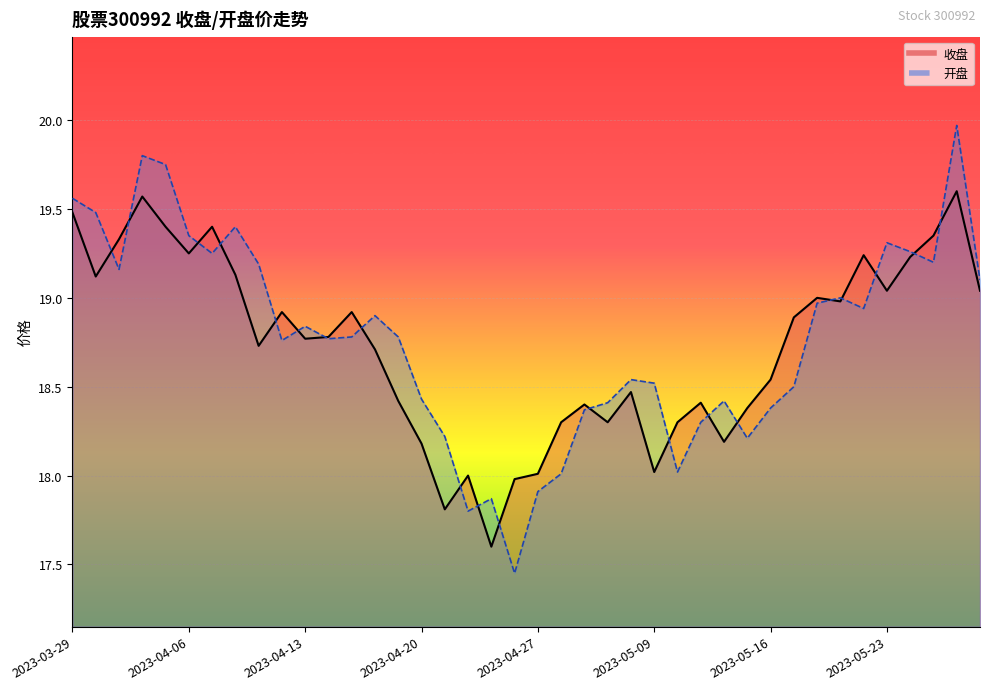

At 2023-04-28, list the series in order from smallest to largest.

开盘, 收盘